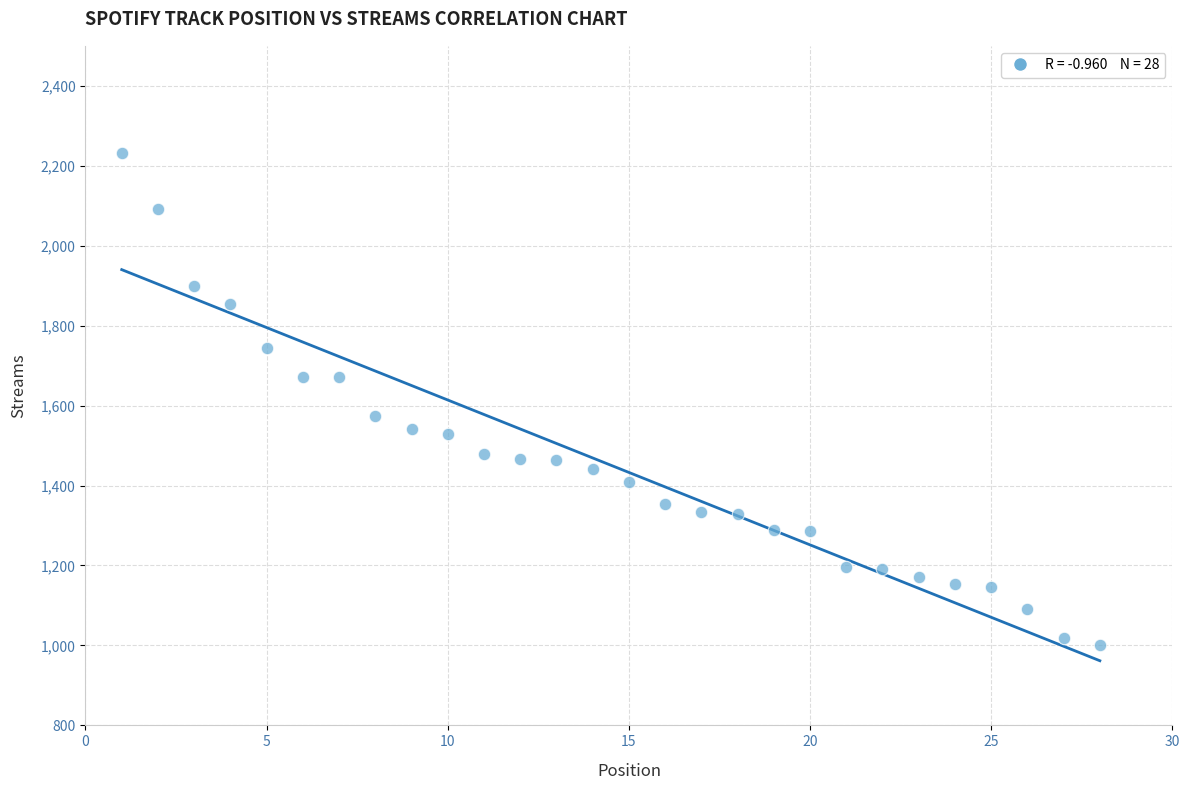

What is the range of X values (max minus min)?

27